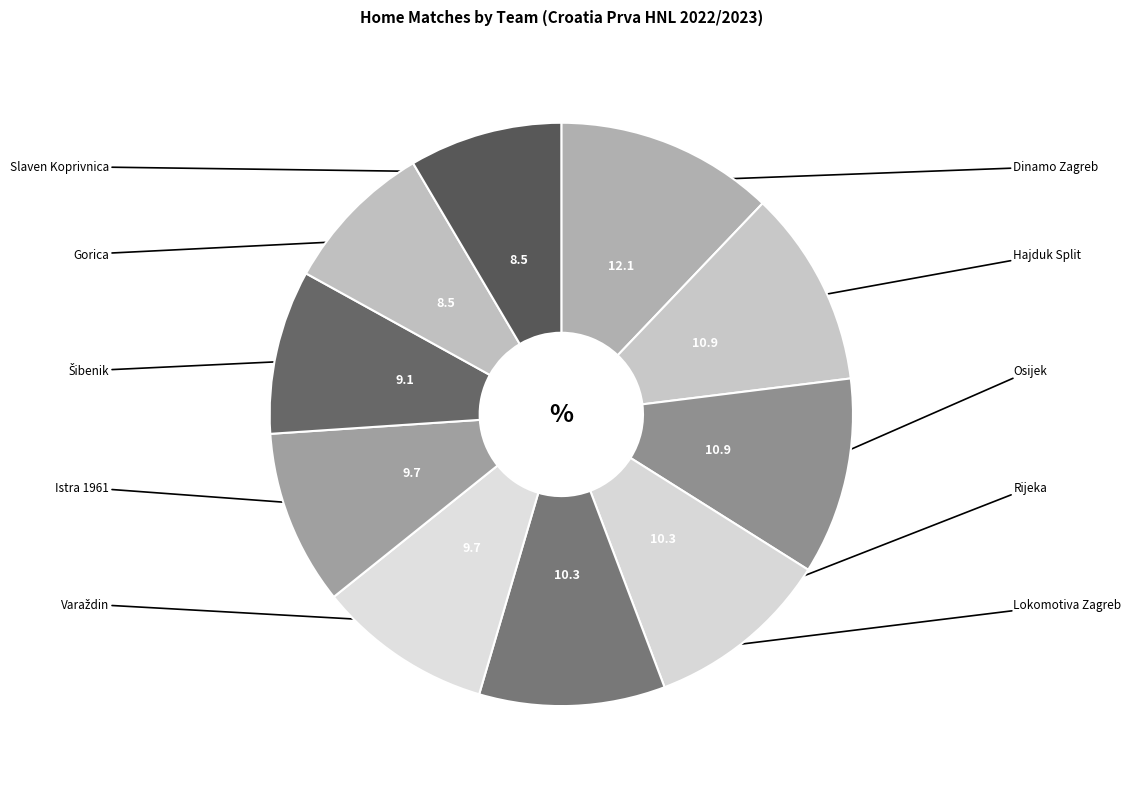

What is the largest slice in the pie chart?

Dinamo Zagreb